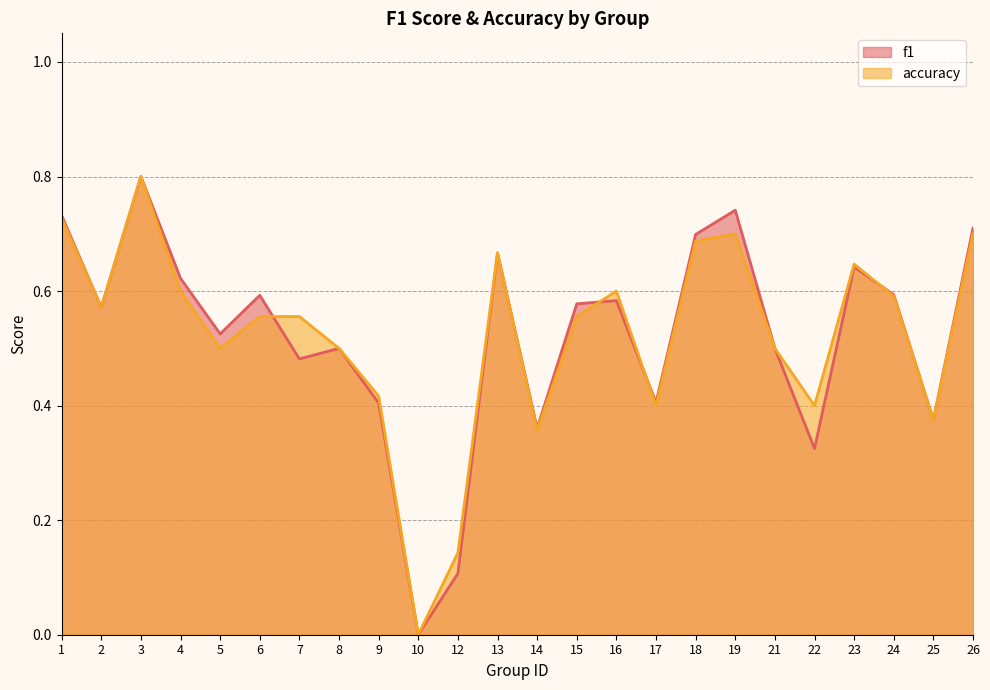

At how many categories does at least one series exceed 0?

23